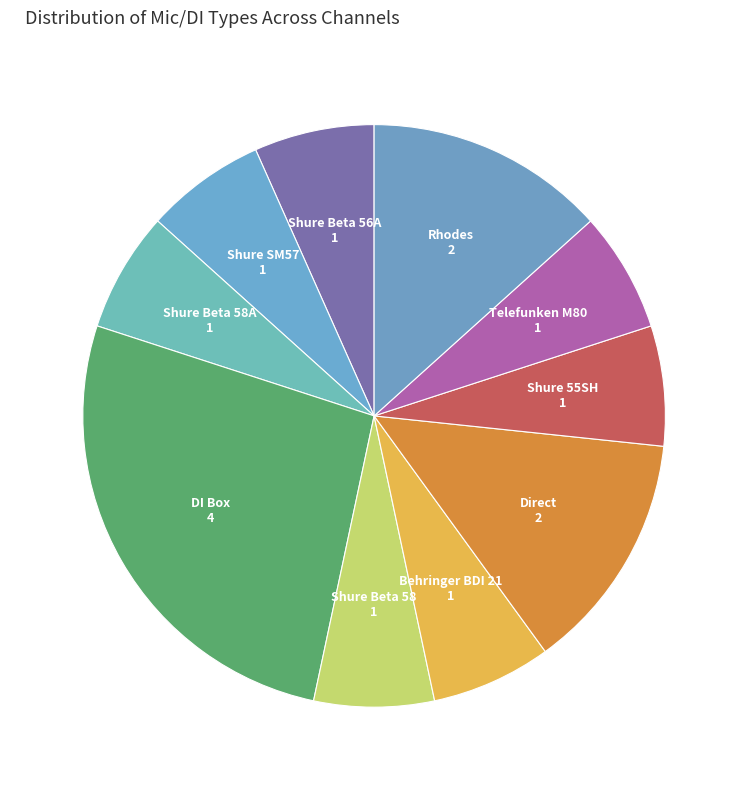

How many segments does this pie chart have?

10